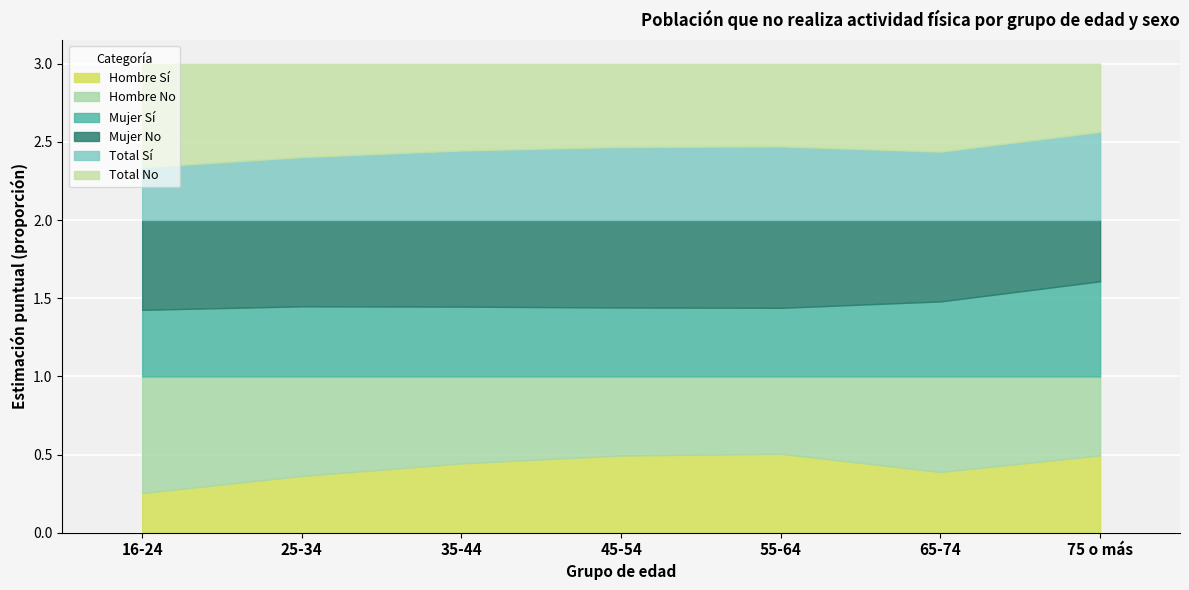

Is the value of Hombre No at 75 o más greater than the value of Mujer No at 16-24?

No